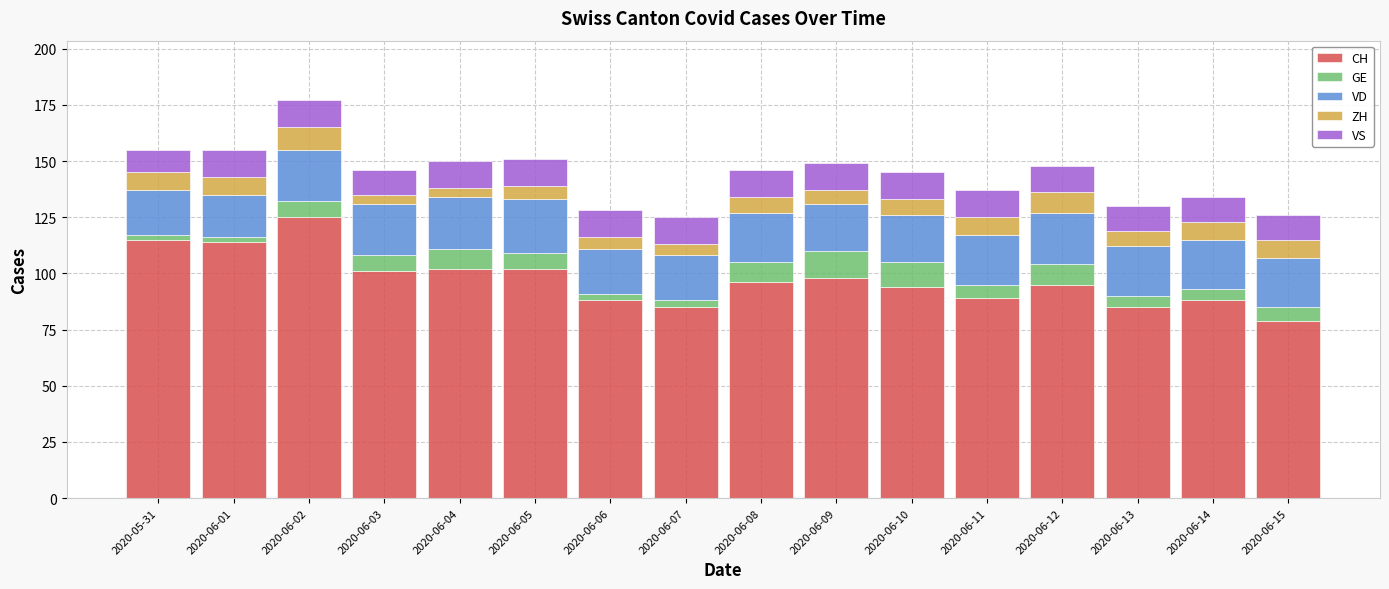

At which label does CH reach its peak?

2020-06-02